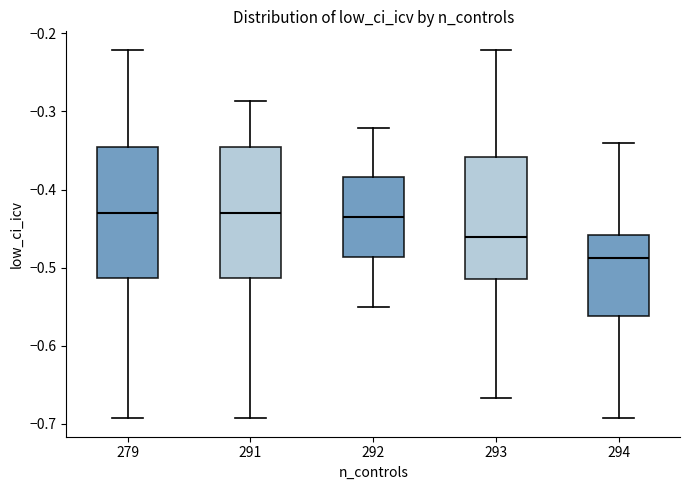

Reading left to right, transcribe this box plot: for each box, give where its median line is, the range the box spans, and where its two whiskers end, as read against the y-axis. The values are not printed on the chart, so give them approximately, as read against the axis.

279: median -0.43, box -0.51 to -0.34, whiskers -0.69 to -0.22
291: median -0.43, box -0.51 to -0.35, whiskers -0.69 to -0.29
292: median -0.43, box -0.49 to -0.38, whiskers -0.55 to -0.32
293: median -0.46, box -0.51 to -0.36, whiskers -0.67 to -0.22
294: median -0.49, box -0.56 to -0.46, whiskers -0.69 to -0.34